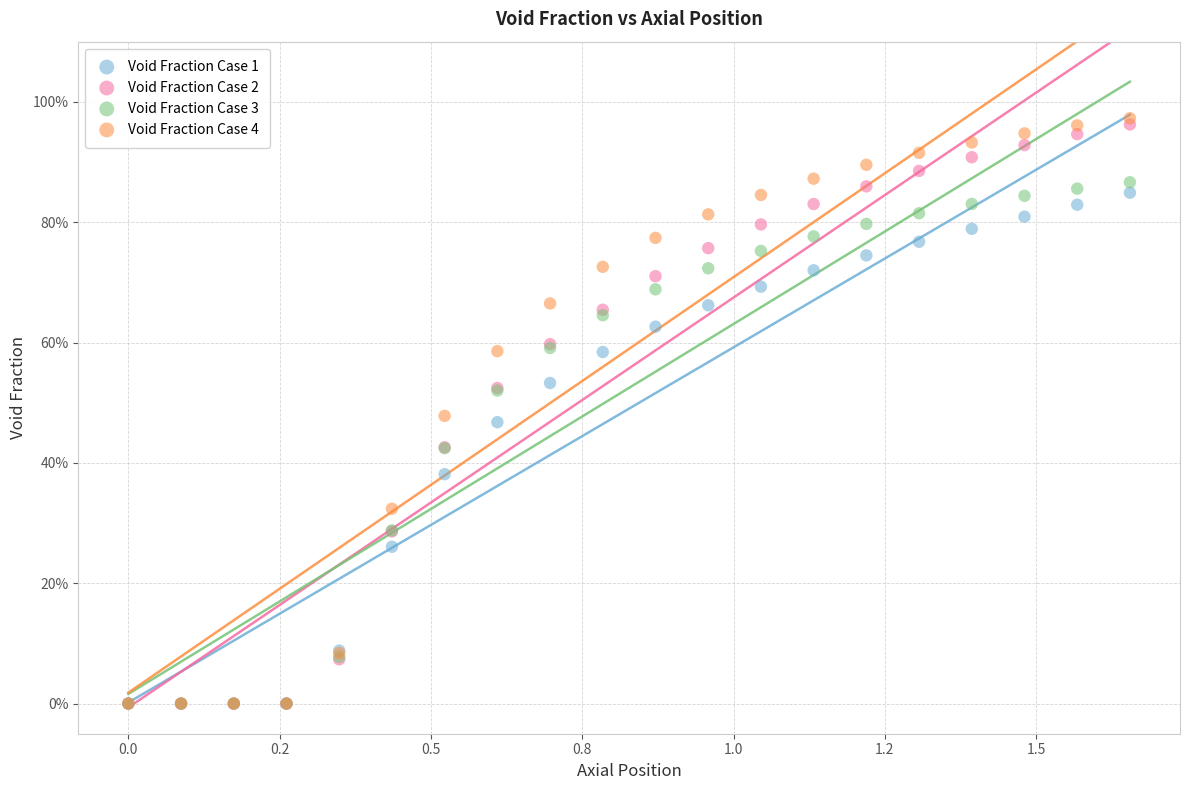

What are all the series names shown in the legend?

Void Fraction Case 1, Void Fraction Case 2, Void Fraction Case 3, Void Fraction Case 4